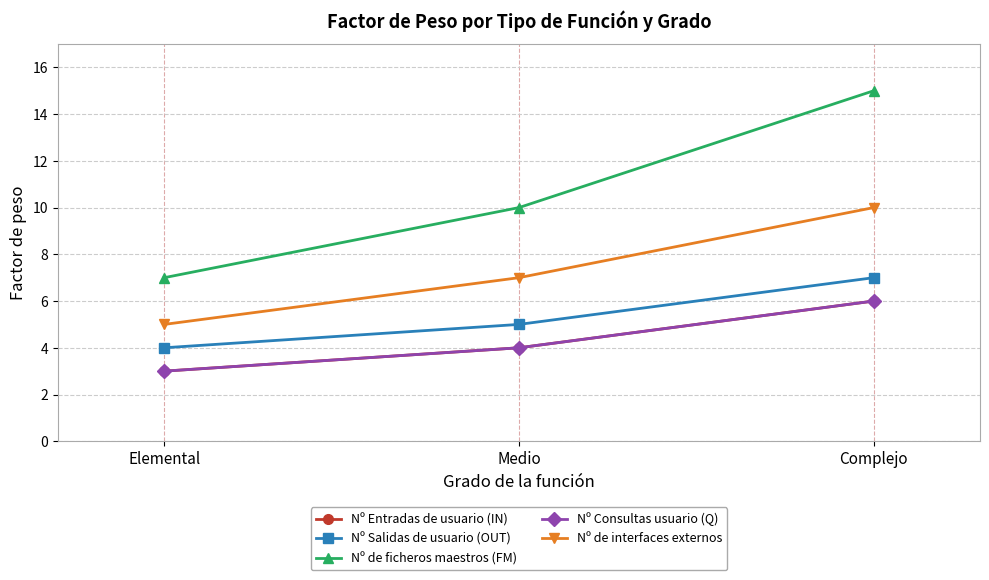

What is the lowest value of the Nº Salidas de usuario (OUT) series?

4